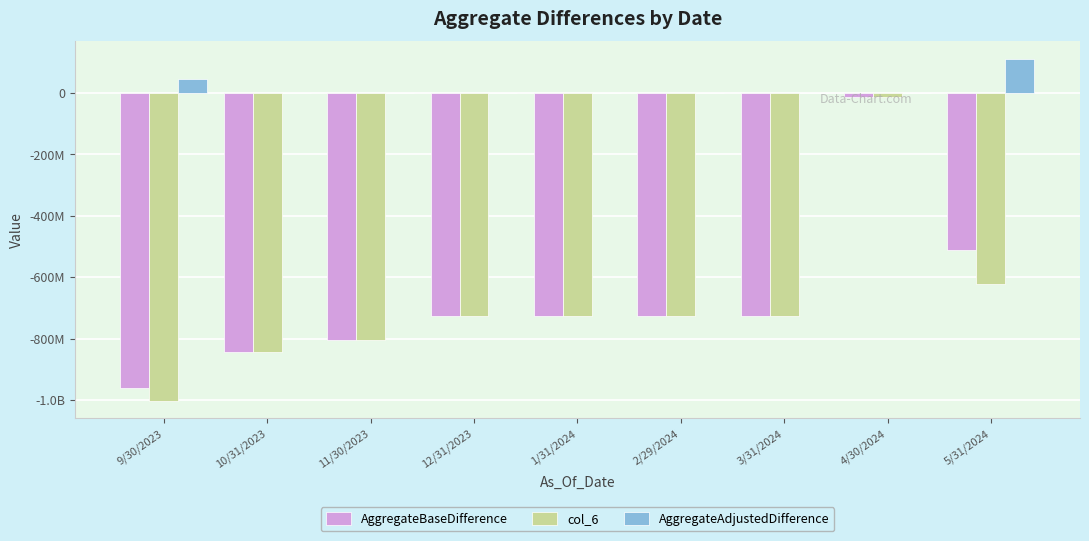

What is the label of the 8th bar from the right?

10/31/2023